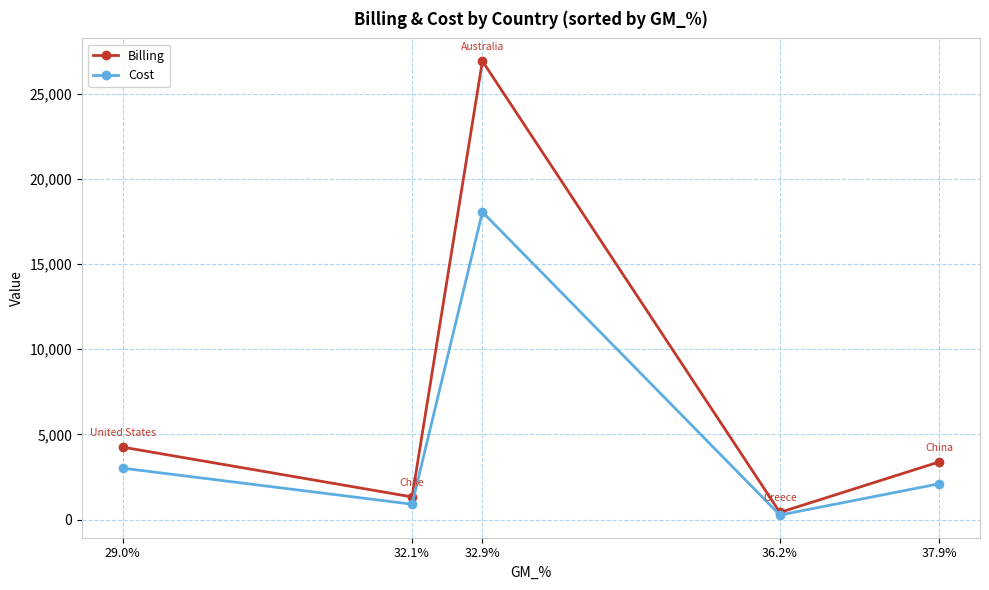

What is the minimum value shown in the chart?

270.7